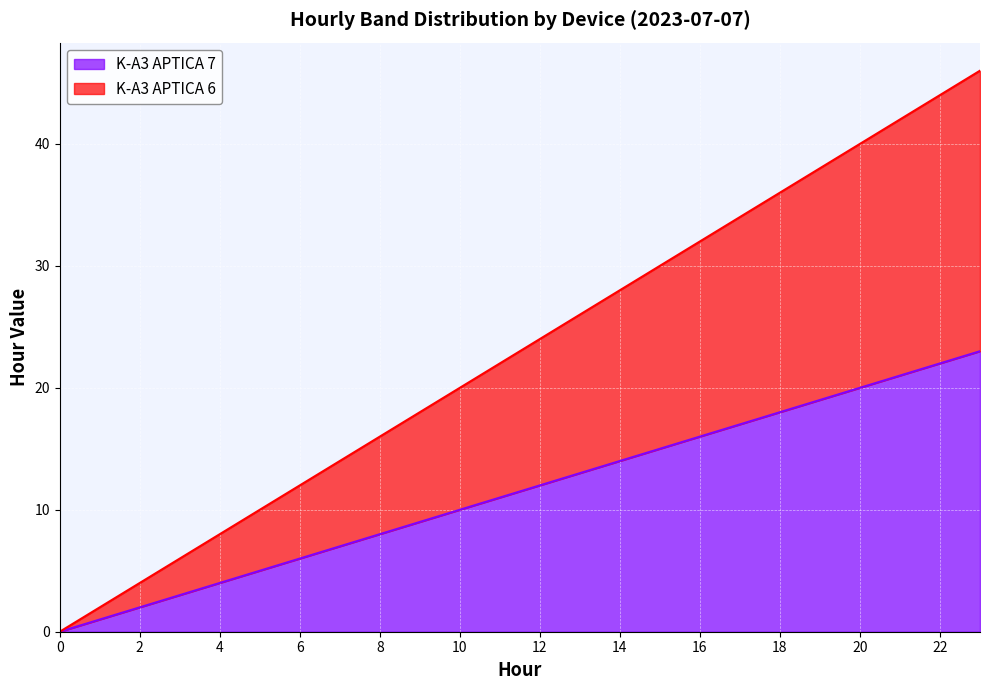

How many values in the K-A3 APTICA 7 series exceed 12?

11